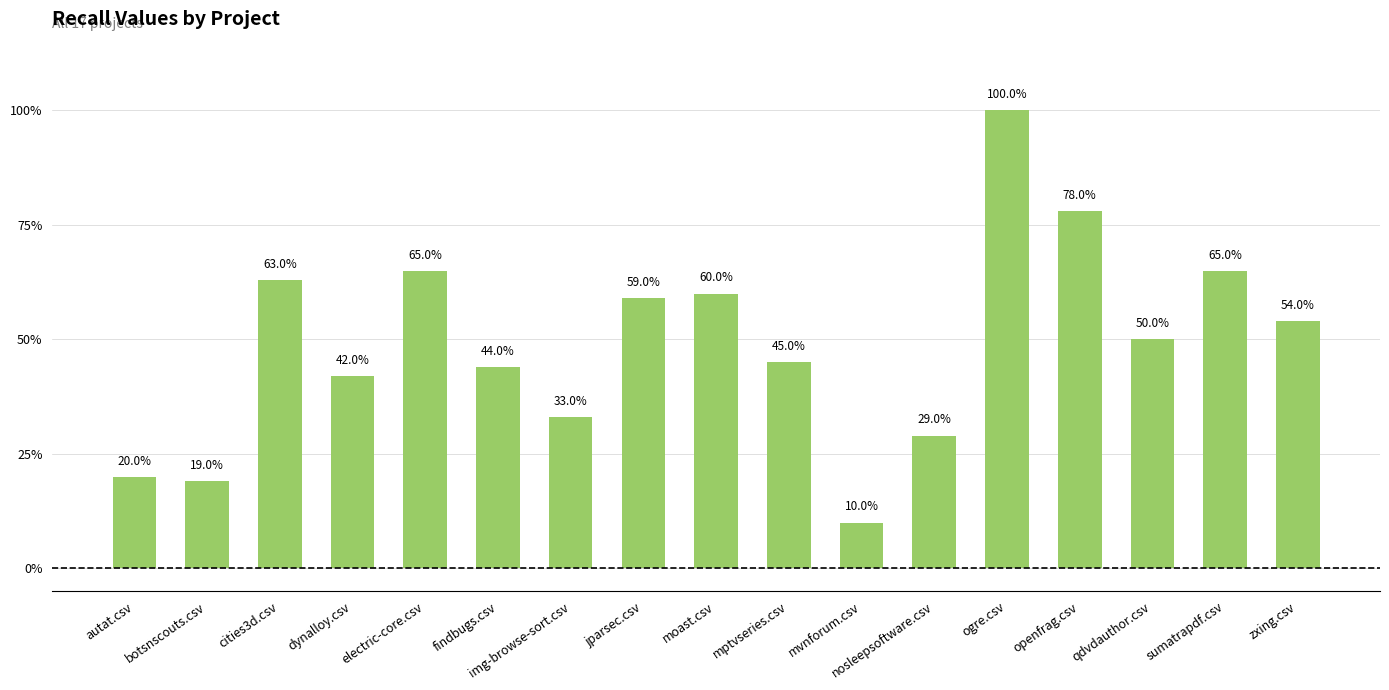

At which category does the chart reach its peak across all series?

ogre.csv